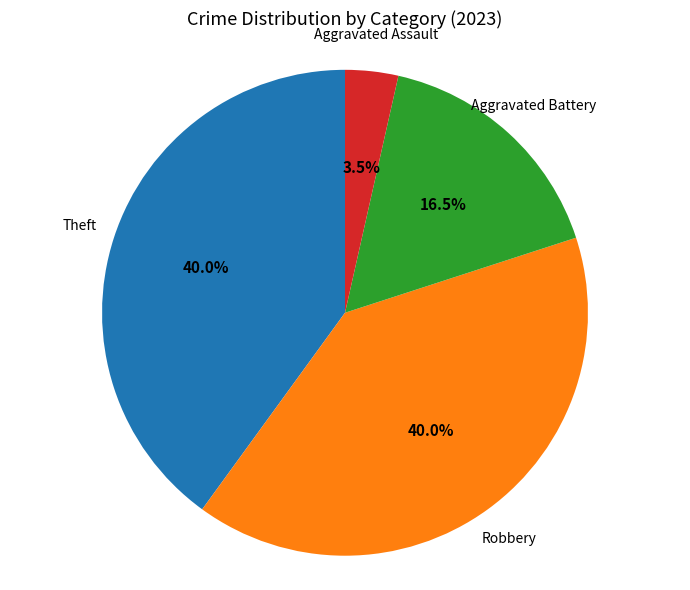

Is there a majority slice in this chart?

No